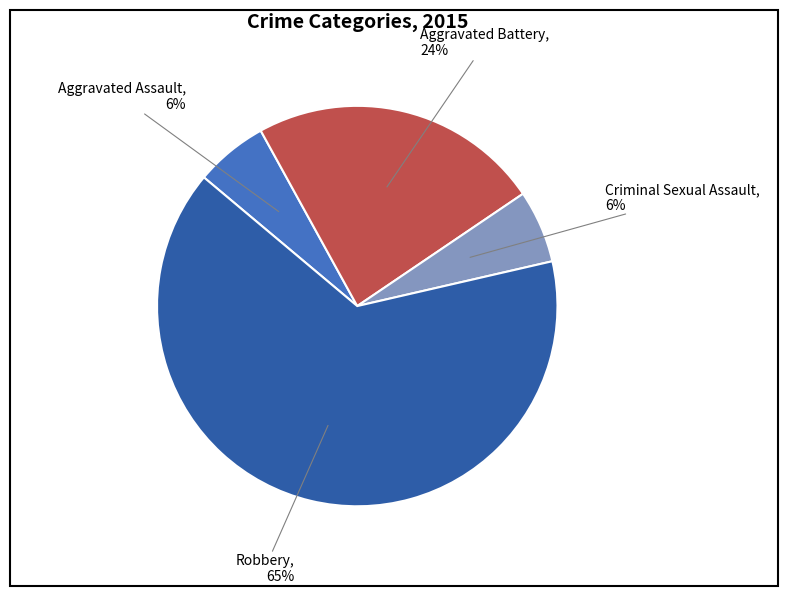

True or false: Criminal Sexual Assault accounts for 6% of the total.

True